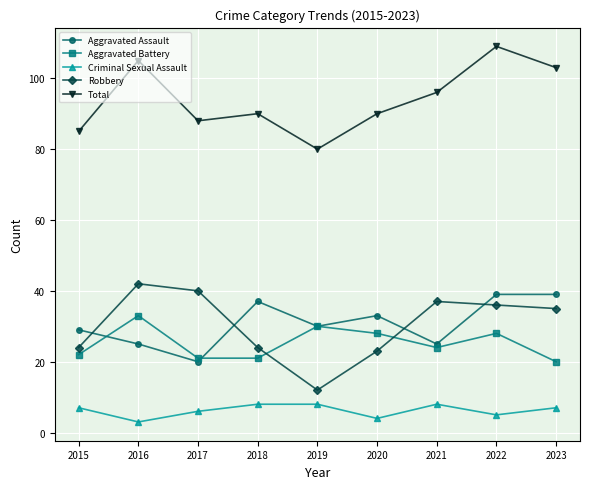

Which category has the lowest value across all series?

2016